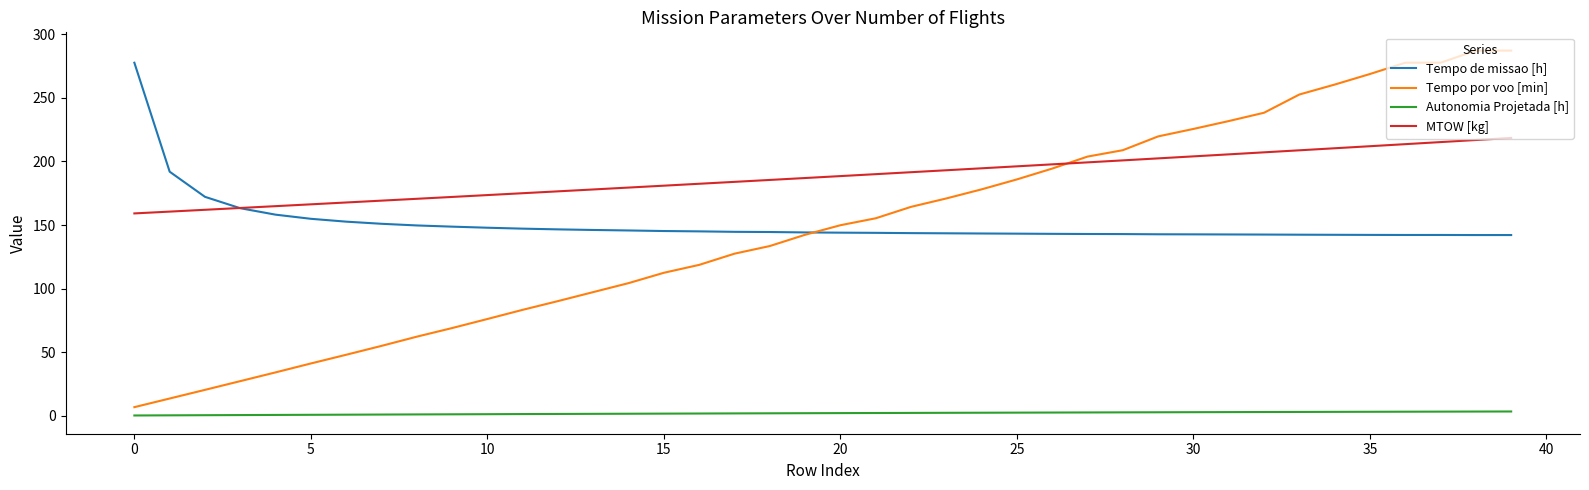

In Tempo de missao [h], how many points are lower than both neighbors (excluding endpoints)?

2